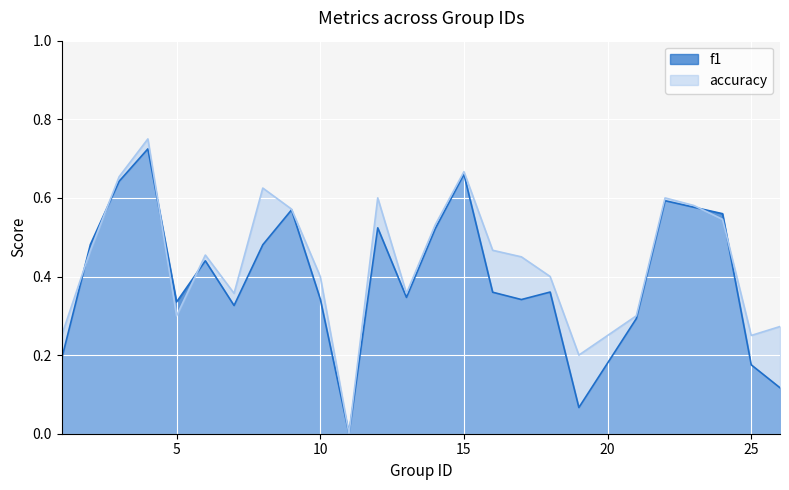

Which series has the largest range (max minus min)?

accuracy